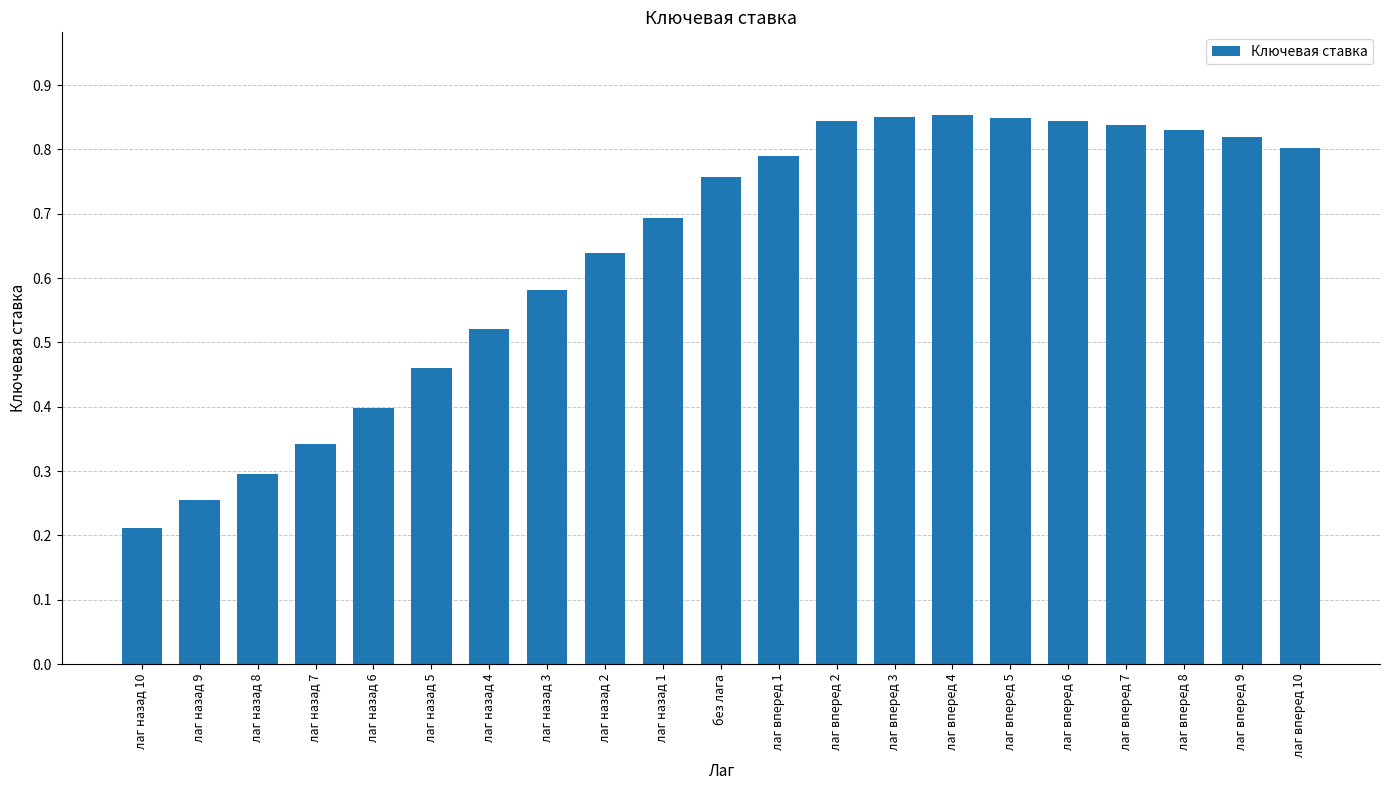

How many data points does each series have?

21